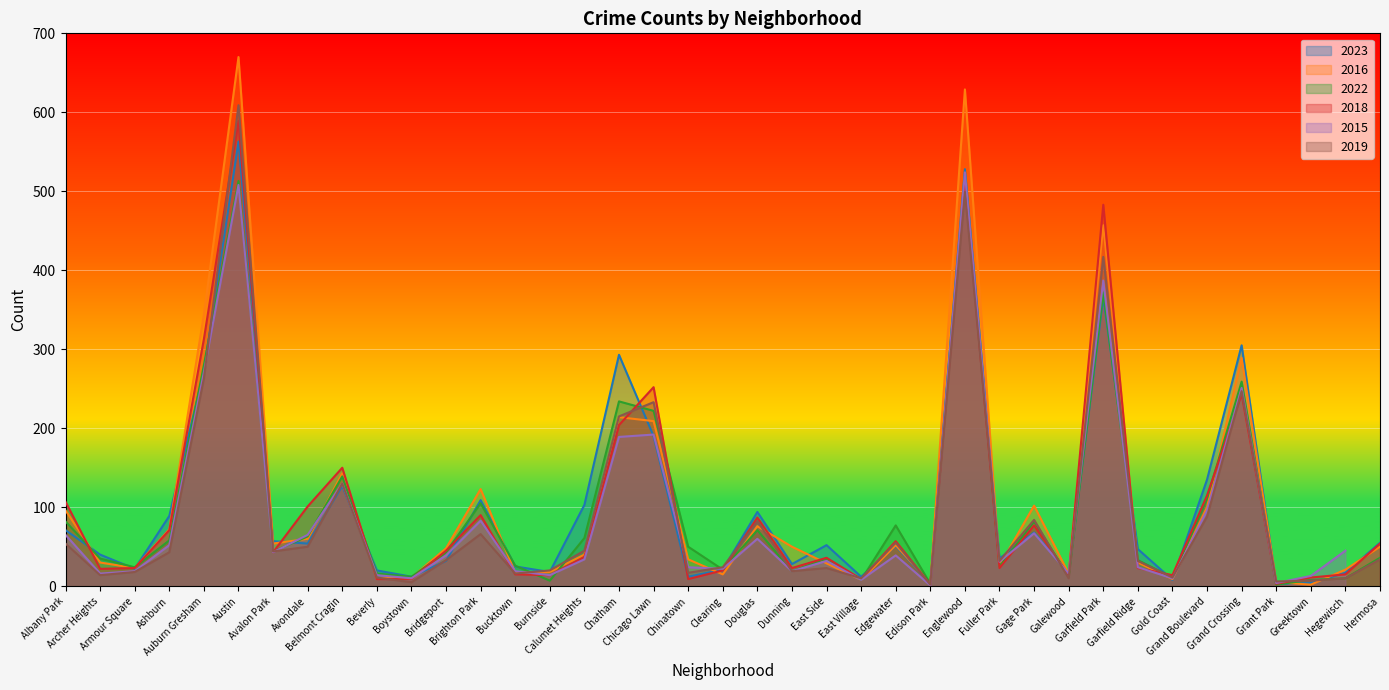

At which category does 2018 reach its first local peak?

Austin